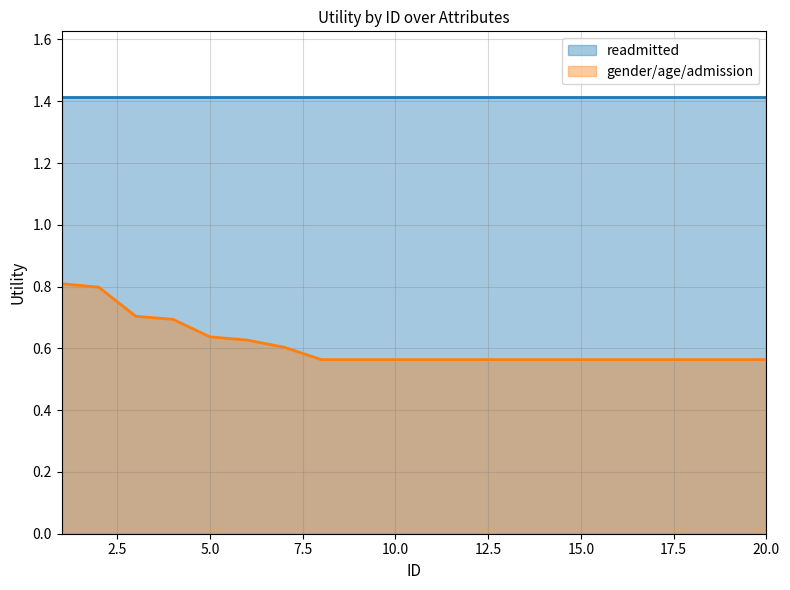

What is the minimum value for readmitted?

1.4